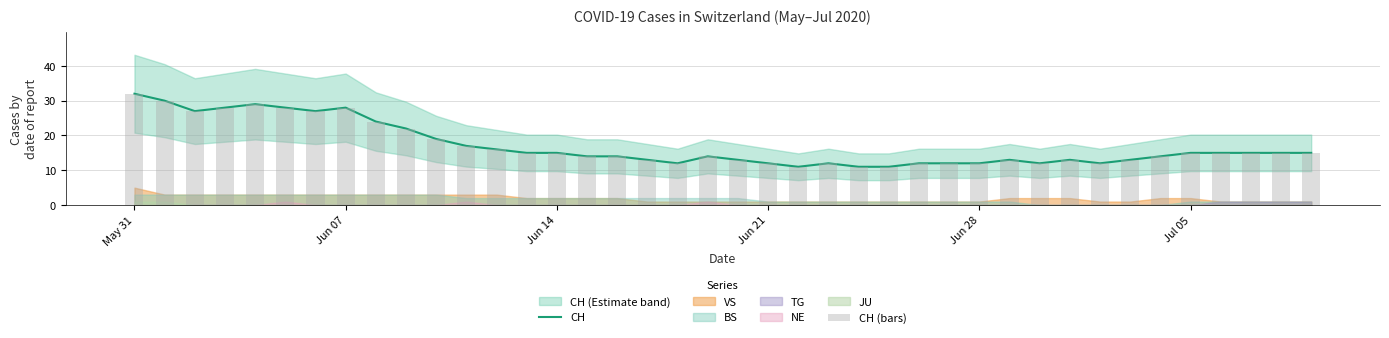

Does the chart contain stacked bars?

No